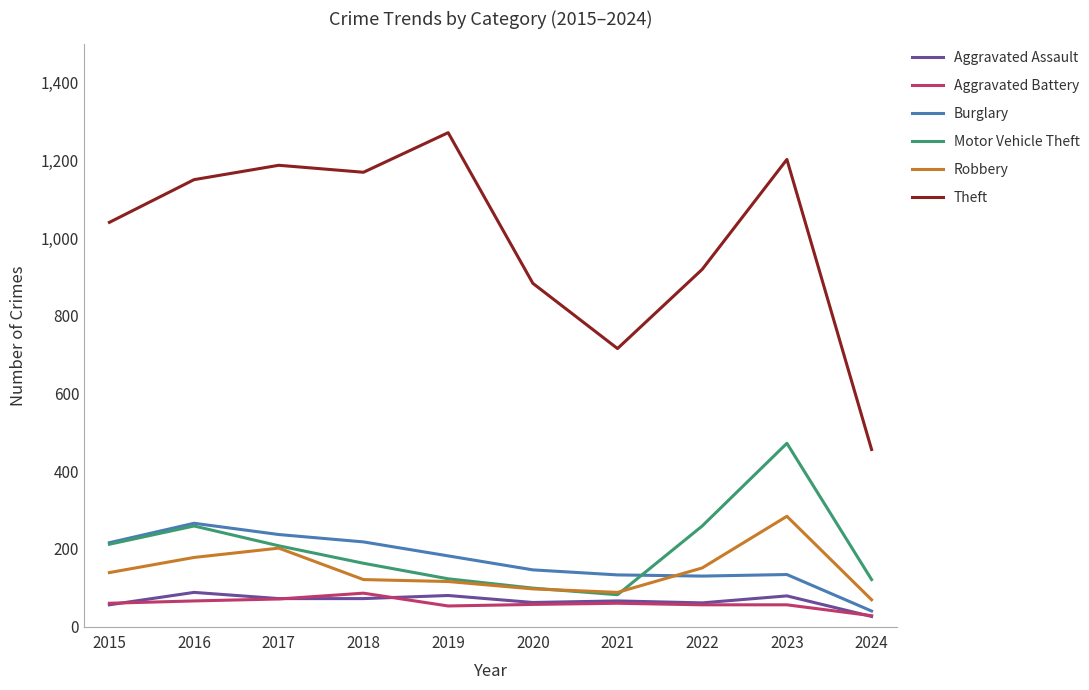

What is the total value across all series at 2018?

1830